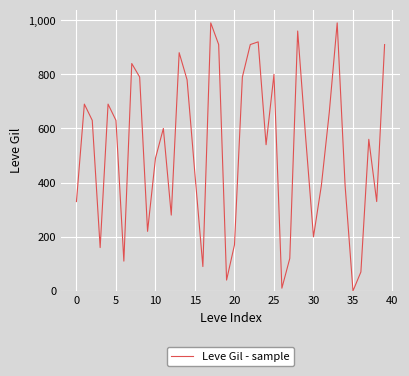

How many distinct data groups are displayed?

1